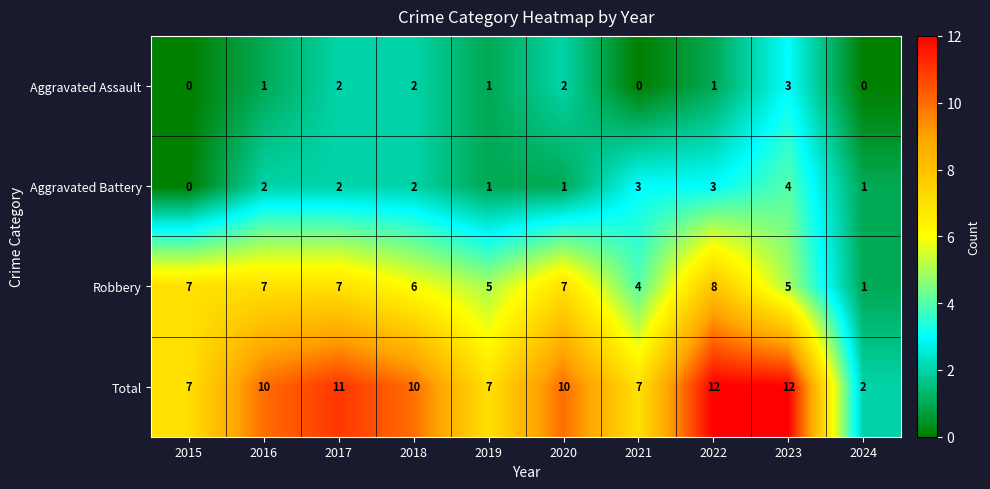

What is the difference between the highest and lowest values at 2021?

7